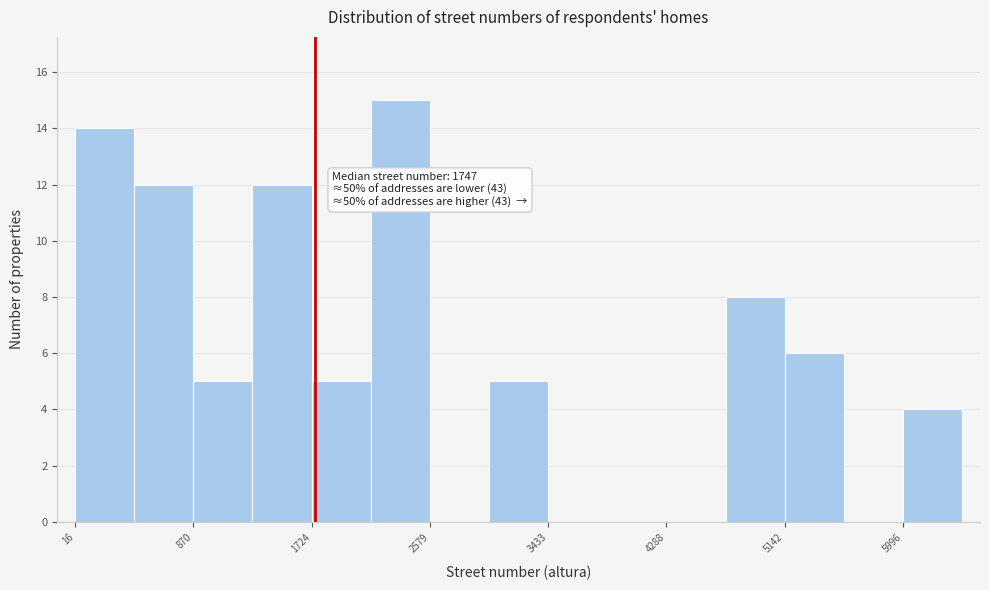

Over which range of the x-axis is the bar tallest?

2200 to 2600